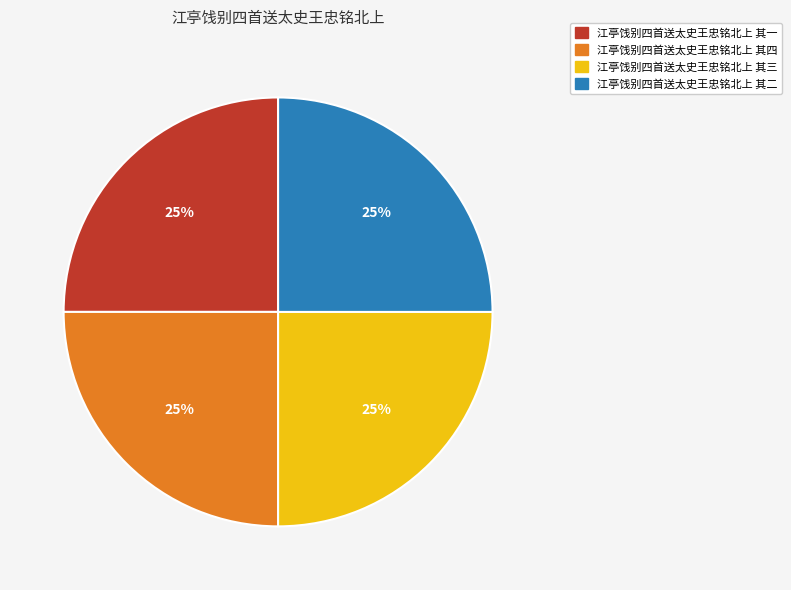

Is there any slice that represents more than half of the pie?

No